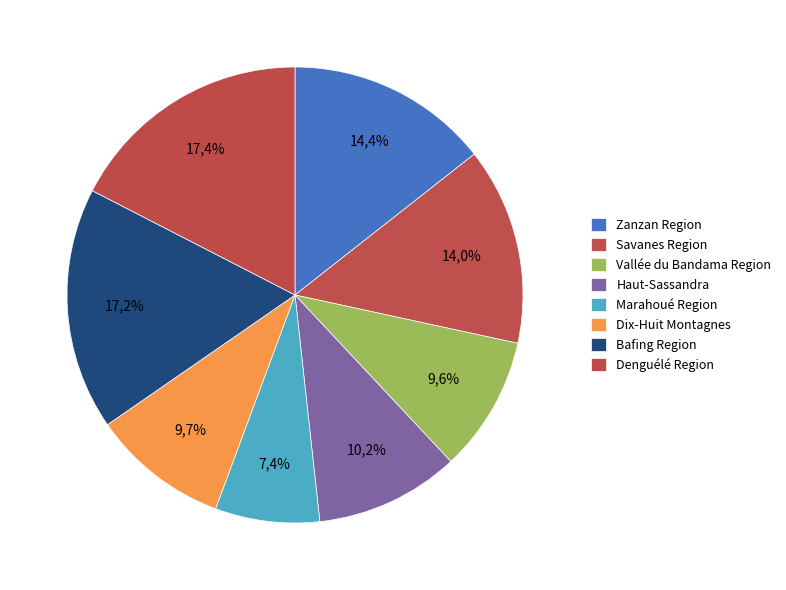

Count the number of slices in the pie.

8